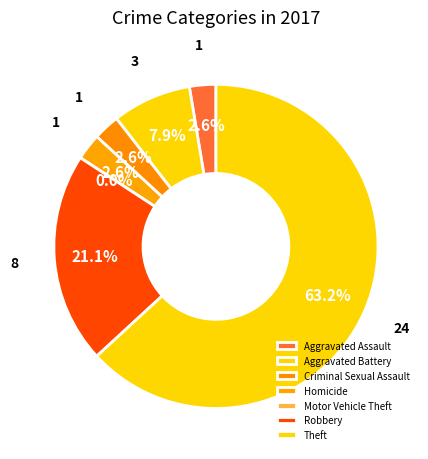

Which slice is the largest?

Theft